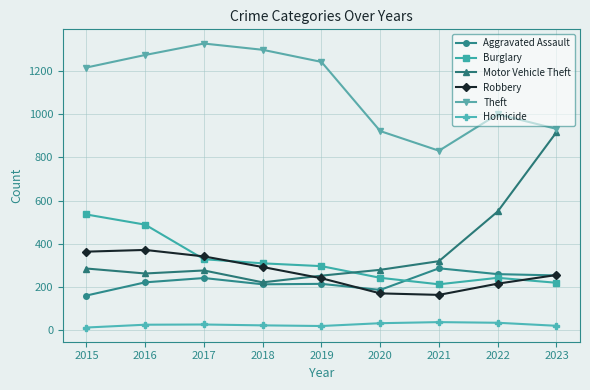

Which category has the highest value across all series?

2017